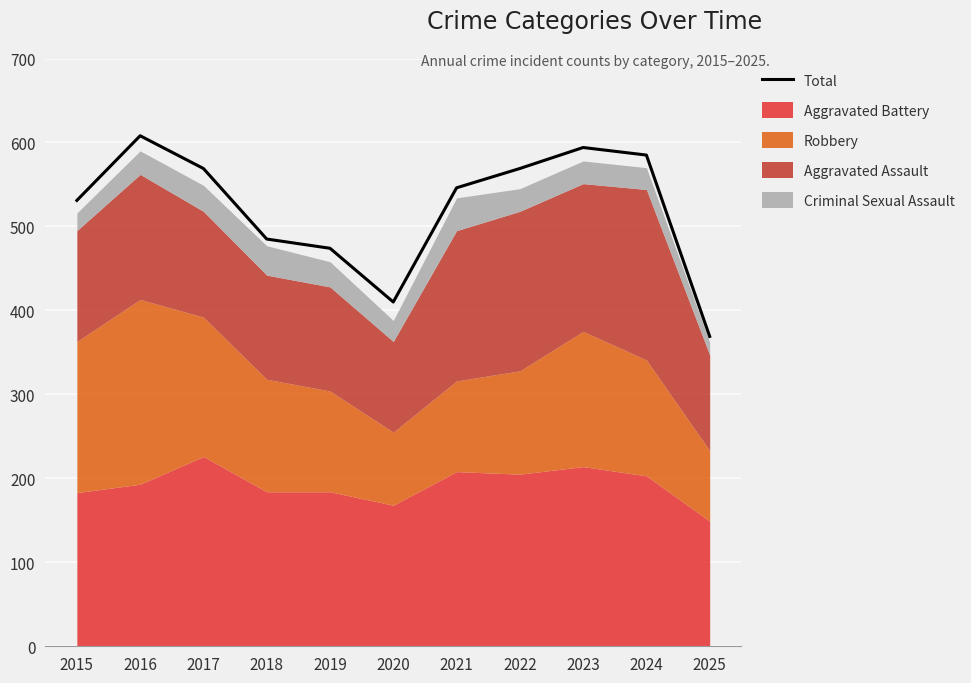

What is the smallest value displayed?

369